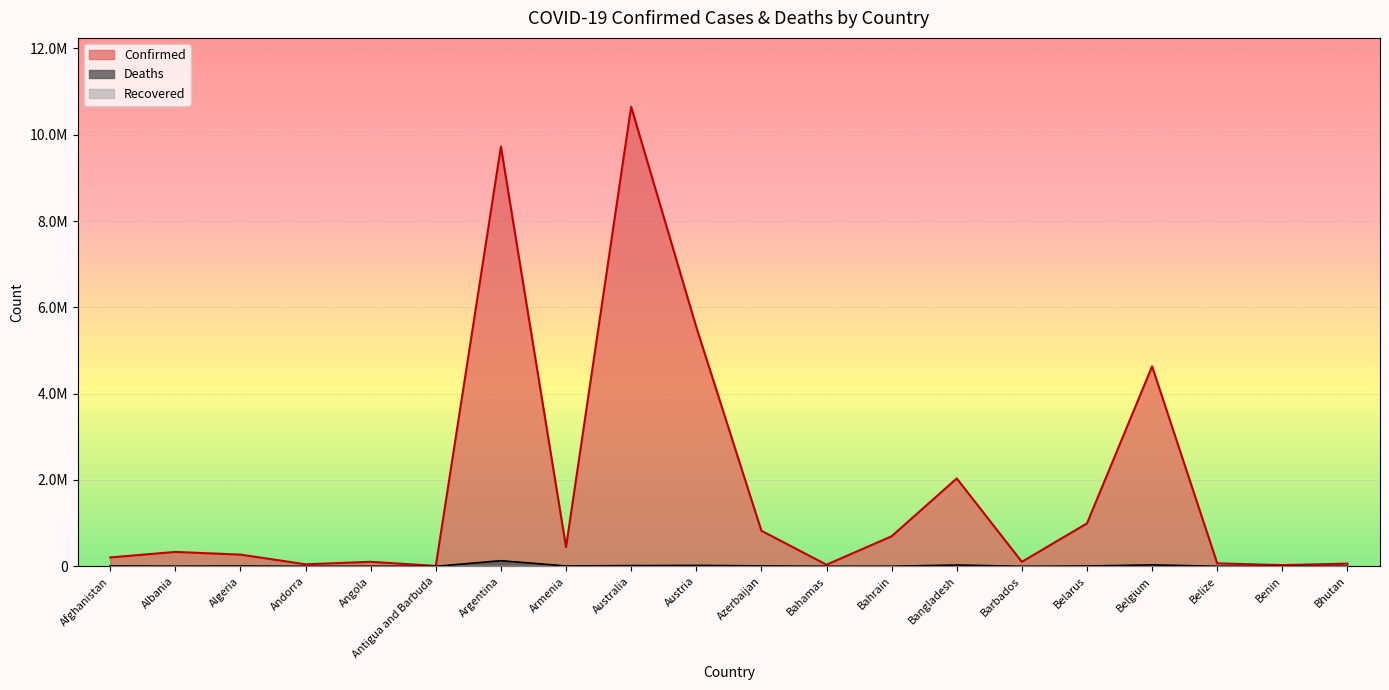

The value of Deaths at Algeria is 4631. True or false?

False